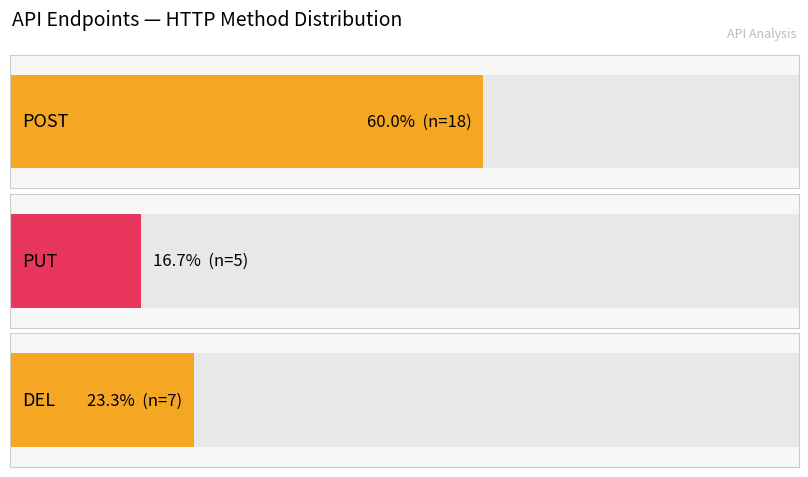

What is the label of the 2nd bar from the right?

DEL